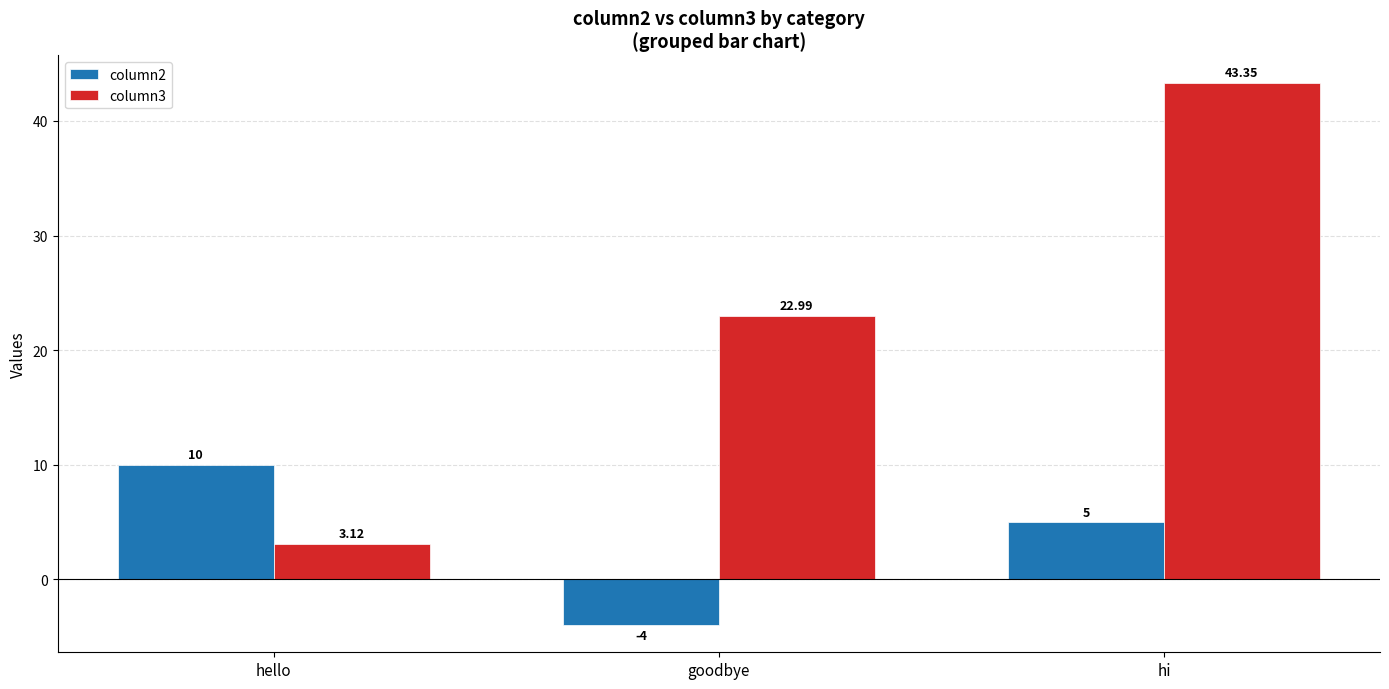

Rank the series by their maximum value, from lowest to highest.

column2, column3